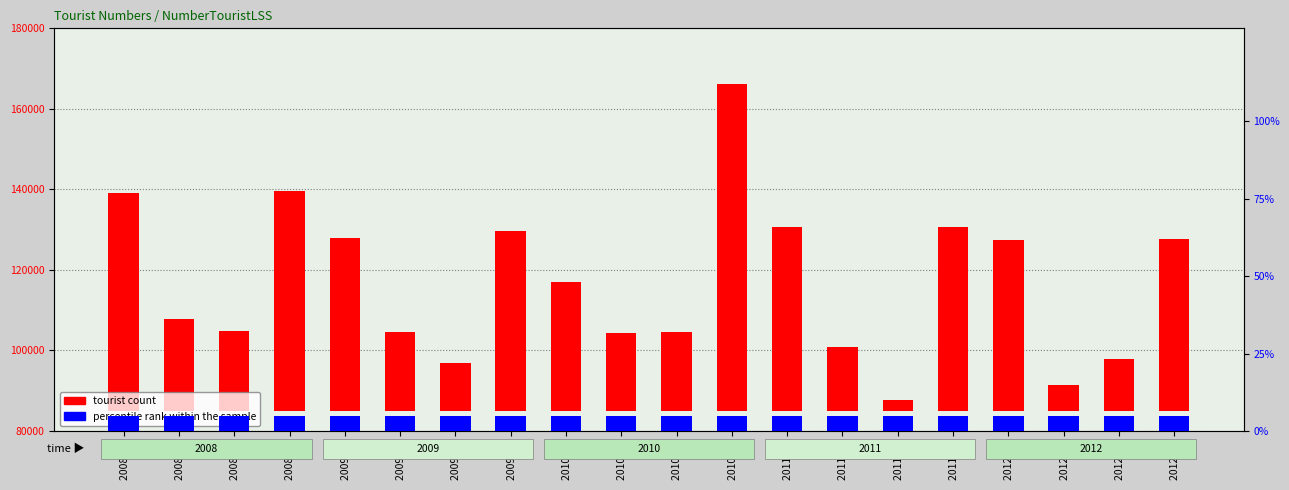

True or false: tourist count has a value of 28844.9 at 2010 Q3.

False